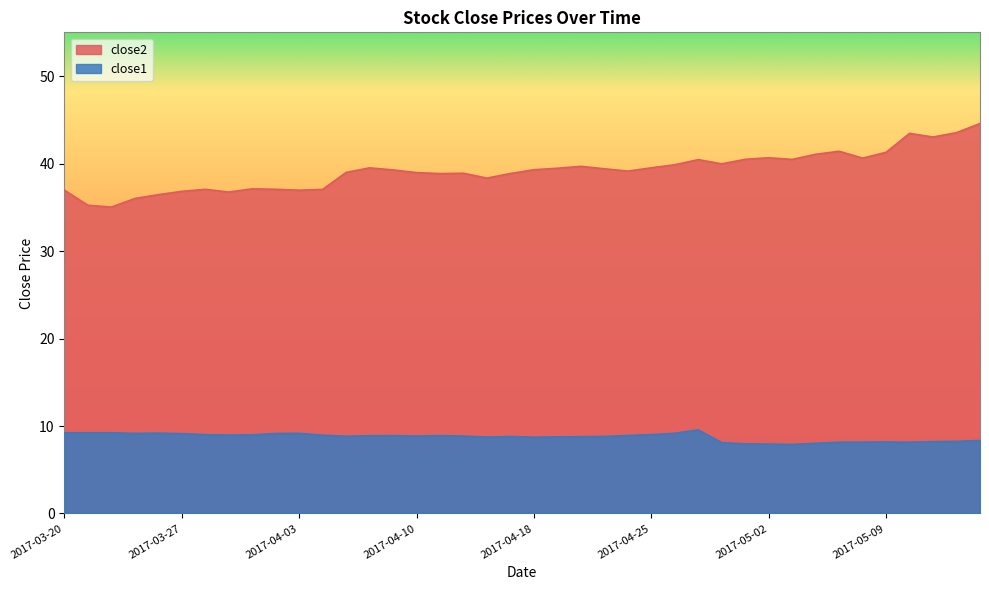

What is the highest value of the close2 series?

44.6